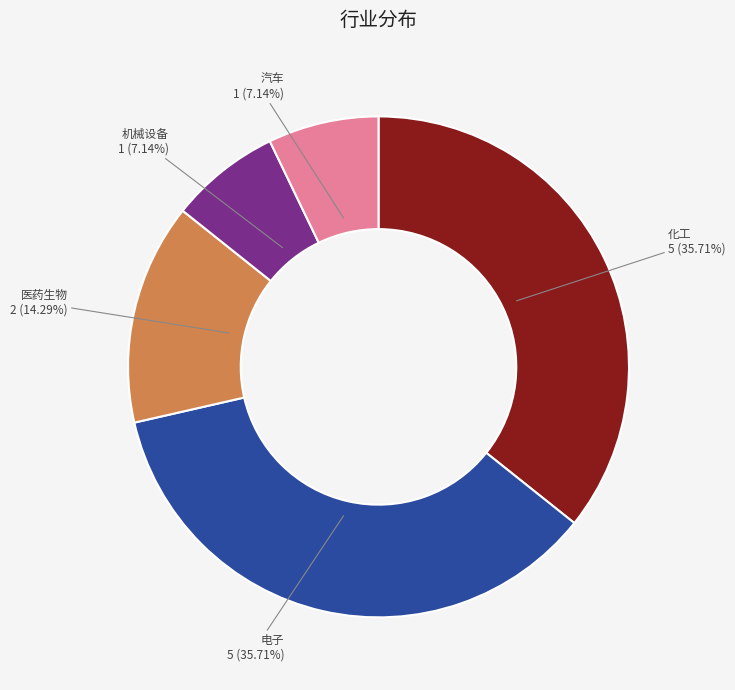

How many segments does this pie chart have?

5